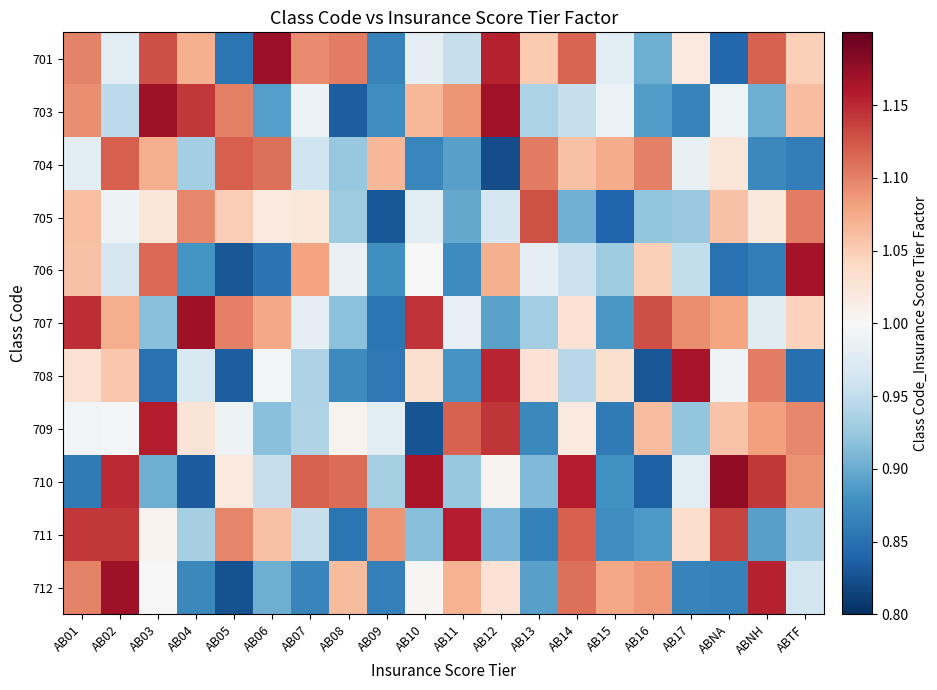

Reading left to right, what are all the values shown in this chart?

701: AB01=1.1	AB02=1.0	AB03=1.1	AB04=1.1	AB05=0.9	AB06=1.2	AB07=1.1	AB08=1.1	AB09=0.9	AB10=1.0	AB11=1.0	AB12=1.2	AB13=1.1	AB14=1.1	AB15=1.0	AB16=0.9	AB17=1.0	ABNA=0.8	ABNH=1.1	ABTF=1.0
703: AB01=1.1	AB02=0.9	AB03=1.2	AB04=1.1	AB05=1.1	AB06=0.9	AB07=1.0	AB08=0.8	AB09=0.9	AB10=1.1	AB11=1.1	AB12=1.2	AB13=0.9	AB14=1.0	AB15=1.0	AB16=0.9	AB17=0.9	ABNA=1.0	ABNH=0.9	ABTF=1.1
704: AB01=1.0	AB02=1.1	AB03=1.1	AB04=0.9	AB05=1.1	AB06=1.1	AB07=1.0	AB08=0.9	AB09=1.1	AB10=0.9	AB11=0.9	AB12=0.8	AB13=1.1	AB14=1.1	AB15=1.1	AB16=1.1	AB17=1.0	ABNA=1.0	ABNH=0.9	ABTF=0.9
705: AB01=1.1	AB02=1.0	AB03=1.0	AB04=1.1	AB05=1.0	AB06=1.0	AB07=1.0	AB08=0.9	AB09=0.8	AB10=1.0	AB11=0.9	AB12=1.0	AB13=1.1	AB14=0.9	AB15=0.8	AB16=0.9	AB17=0.9	ABNA=1.1	ABNH=1.0	ABTF=1.1
706: AB01=1.1	AB02=1.0	AB03=1.1	AB04=0.9	AB05=0.8	AB06=0.9	AB07=1.1	AB08=1.0	AB09=0.9	AB10=1.0	AB11=0.9	AB12=1.1	AB13=1.0	AB14=1.0	AB15=0.9	AB16=1.0	AB17=1.0	ABNA=0.9	ABNH=0.9	ABTF=1.2
707: AB01=1.1	AB02=1.1	AB03=0.9	AB04=1.2	AB05=1.1	AB06=1.1	AB07=1.0	AB08=0.9	AB09=0.9	AB10=1.1	AB11=1.0	AB12=0.9	AB13=0.9	AB14=1.0	AB15=0.9	AB16=1.1	AB17=1.1	ABNA=1.1	ABNH=1.0	ABTF=1.0
708: AB01=1.0	AB02=1.1	AB03=0.9	AB04=1.0	AB05=0.8	AB06=1.0	AB07=0.9	AB08=0.9	AB09=0.9	AB10=1.0	AB11=0.9	AB12=1.2	AB13=1.0	AB14=0.9	AB15=1.0	AB16=0.8	AB17=1.2	ABNA=1.0	ABNH=1.1	ABTF=0.8
709: AB01=1.0	AB02=1.0	AB03=1.2	AB04=1.0	AB05=1.0	AB06=0.9	AB07=0.9	AB08=1.0	AB09=1.0	AB10=0.8	AB11=1.1	AB12=1.1	AB13=0.9	AB14=1.0	AB15=0.9	AB16=1.1	AB17=0.9	ABNA=1.1	ABNH=1.1	ABTF=1.1
710: AB01=0.9	AB02=1.1	AB03=0.9	AB04=0.8	AB05=1.0	AB06=1.0	AB07=1.1	AB08=1.1	AB09=0.9	AB10=1.2	AB11=0.9	AB12=1.0	AB13=0.9	AB14=1.2	AB15=0.9	AB16=0.8	AB17=1.0	ABNA=1.2	ABNH=1.1	ABTF=1.1
711: AB01=1.1	AB02=1.1	AB03=1.0	AB04=0.9	AB05=1.1	AB06=1.1	AB07=1.0	AB08=0.9	AB09=1.1	AB10=0.9	AB11=1.2	AB12=0.9	AB13=0.9	AB14=1.1	AB15=0.9	AB16=0.9	AB17=1.0	ABNA=1.1	ABNH=0.9	ABTF=0.9
712: AB01=1.1	AB02=1.2	AB03=1.0	AB04=0.9	AB05=0.8	AB06=0.9	AB07=0.9	AB08=1.1	AB09=0.9	AB10=1.0	AB11=1.1	AB12=1.0	AB13=0.9	AB14=1.1	AB15=1.1	AB16=1.1	AB17=0.9	ABNA=0.9	ABNH=1.2	ABTF=1.0